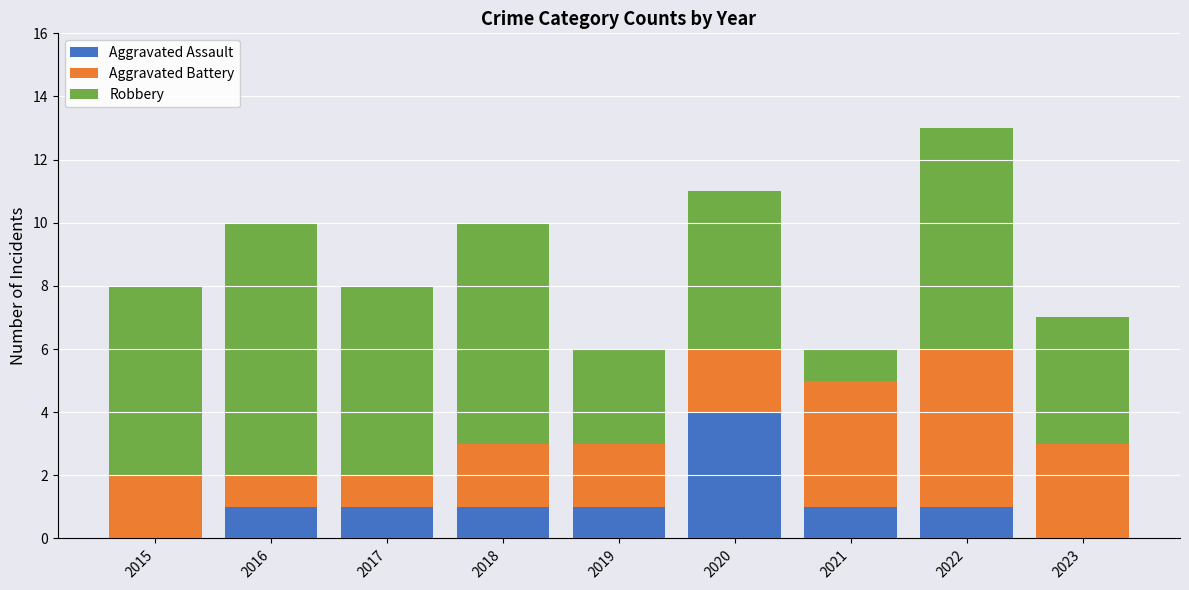

True or false: Aggravated Assault has a value of 4 at 2020.

True